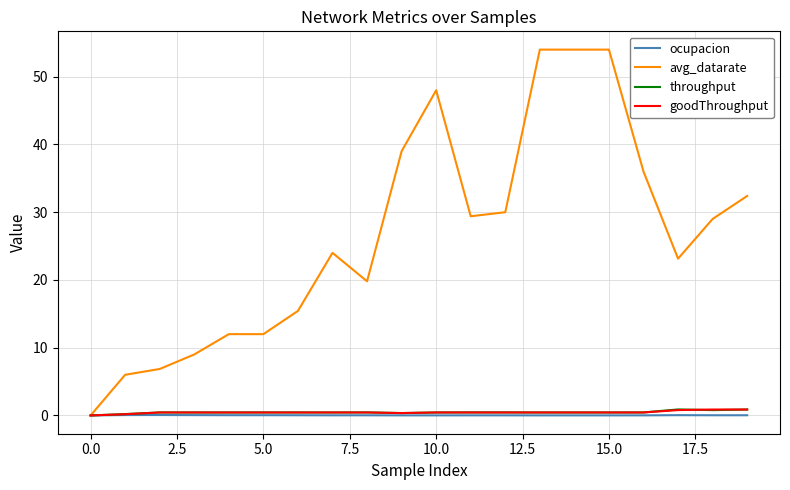

Which series has the largest range (max minus min)?

avg_datarate